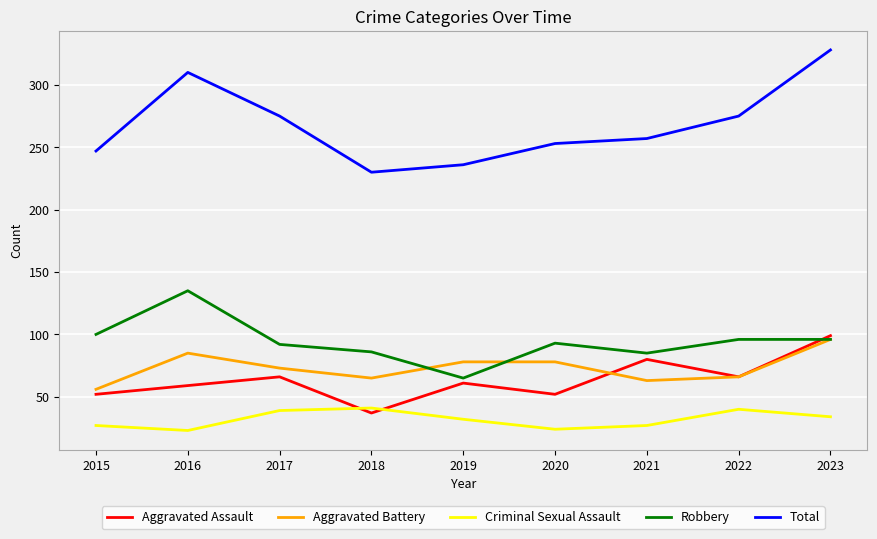

Which category has the lowest value in the Robbery series?

2019